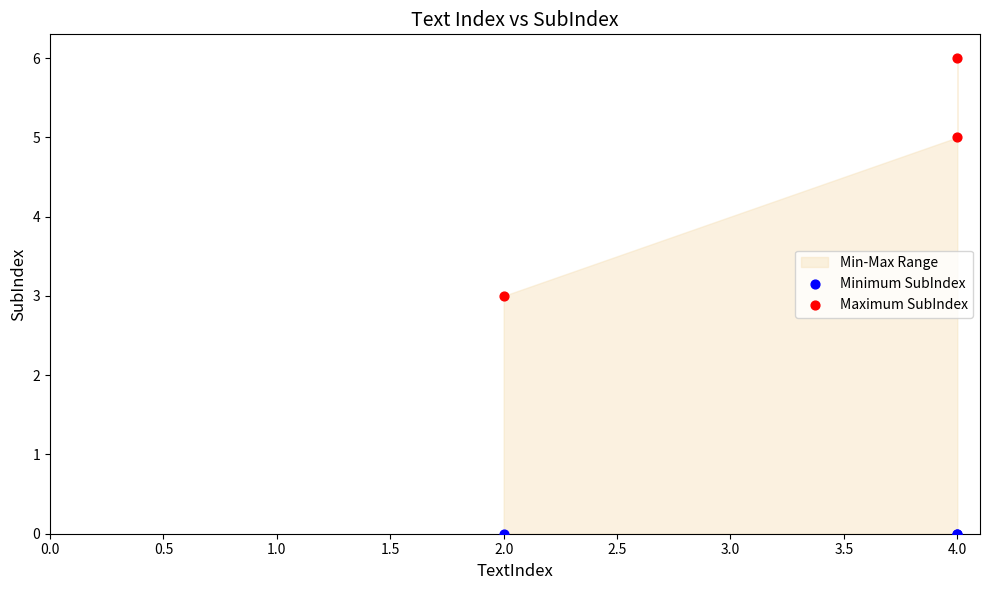

Which series contains the lowest Y value?

Minimum SubIndex